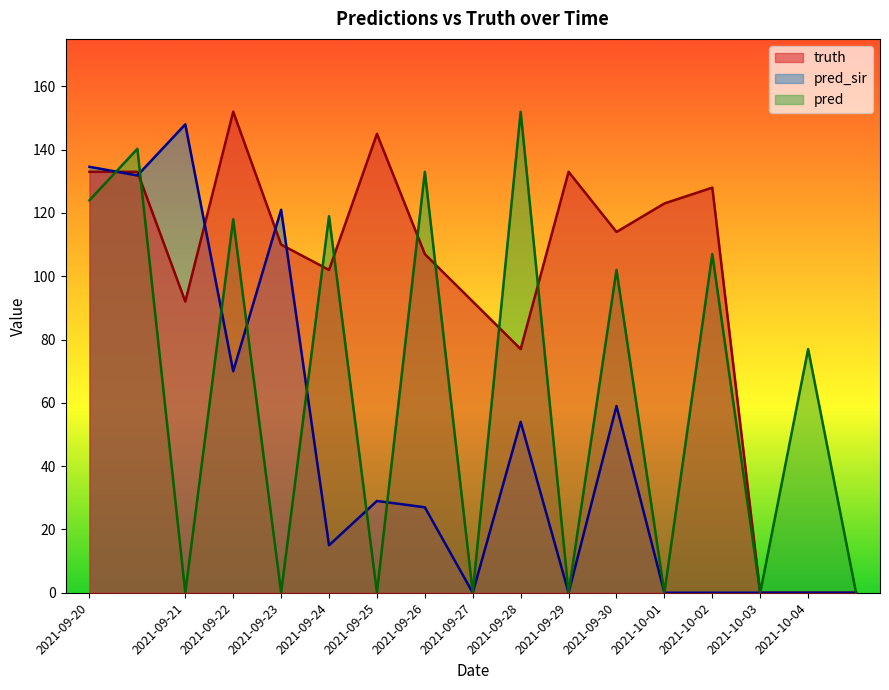

What is the highest value of the pred series?

152.0